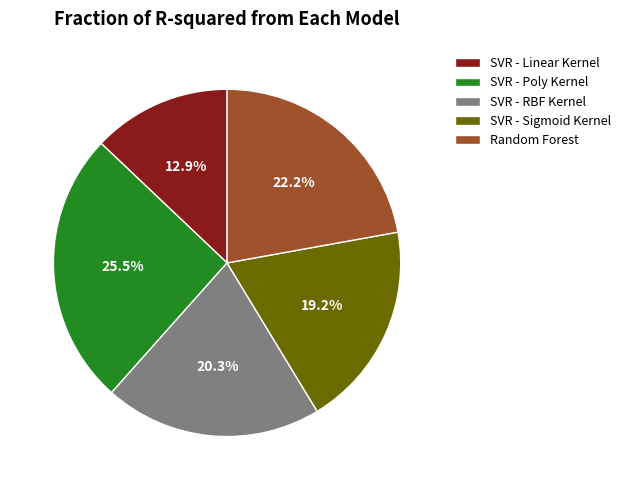

Count the number of slices in the pie.

5